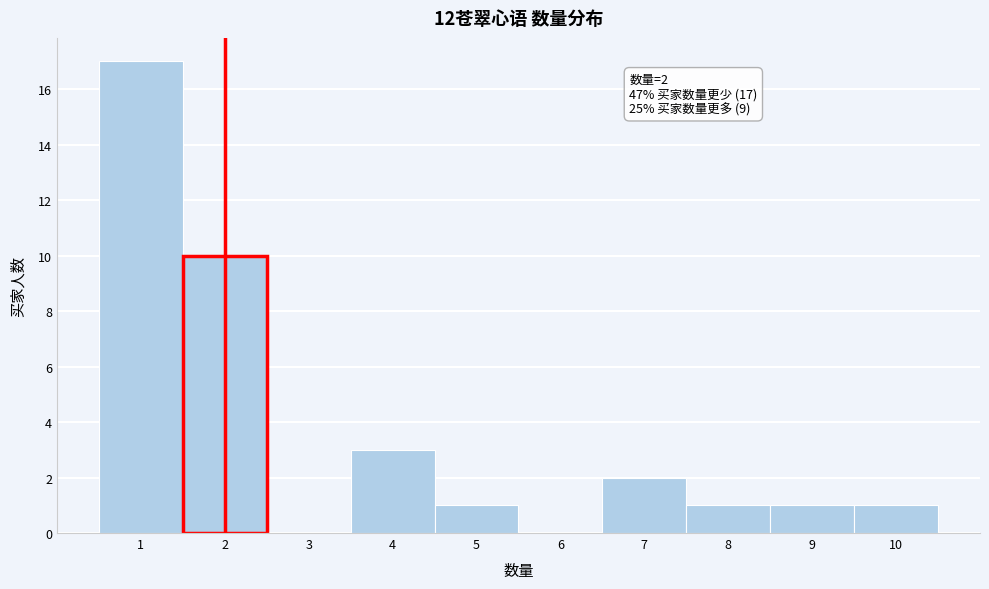

Over which range of the x-axis is the bar tallest?

0.5 to 1.5